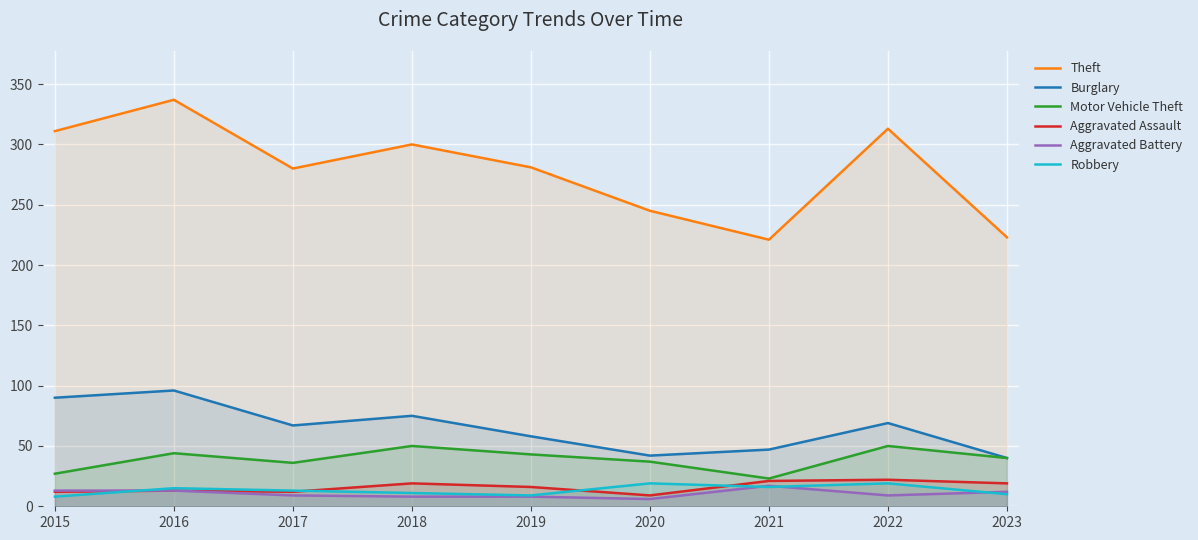

At which label does Aggravated Assault reach its peak?

2022